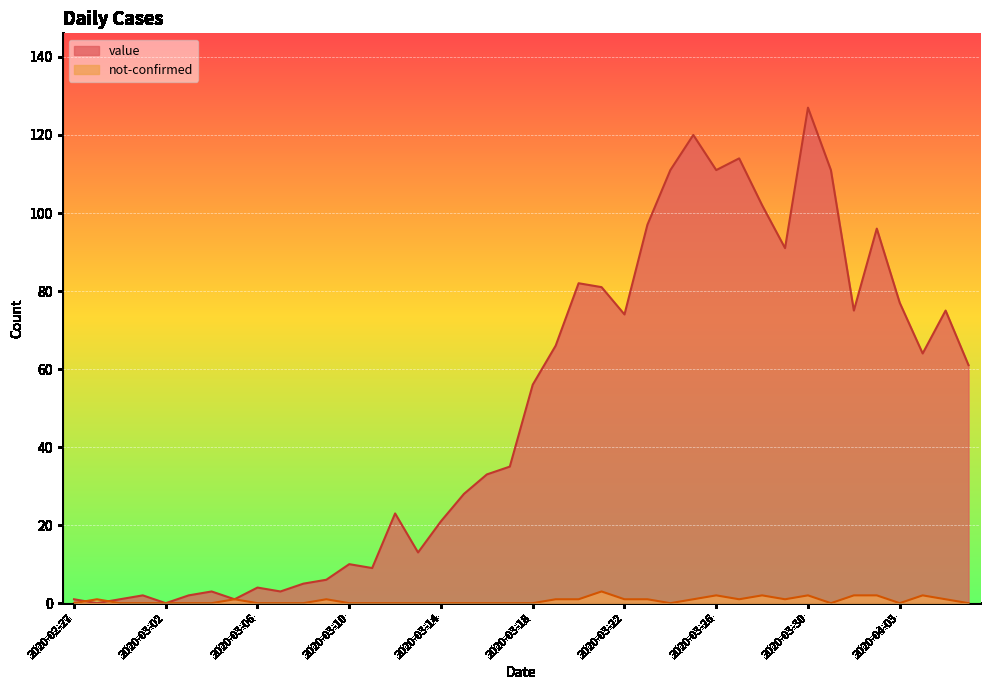

Which series ends up on top after the final intersection of value and not-confirmed?

value